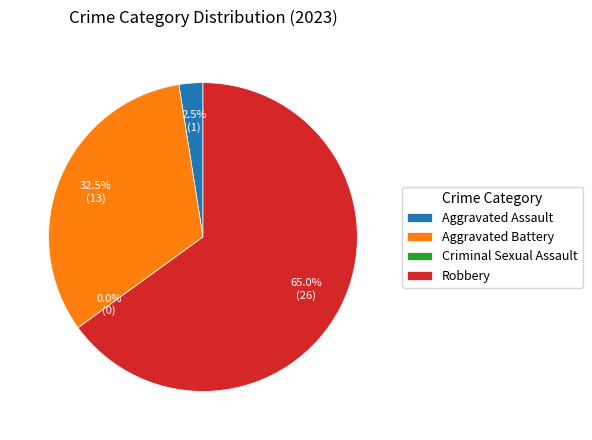

What percentage do Aggravated Assault and Criminal Sexual Assault together represent?

2.5%